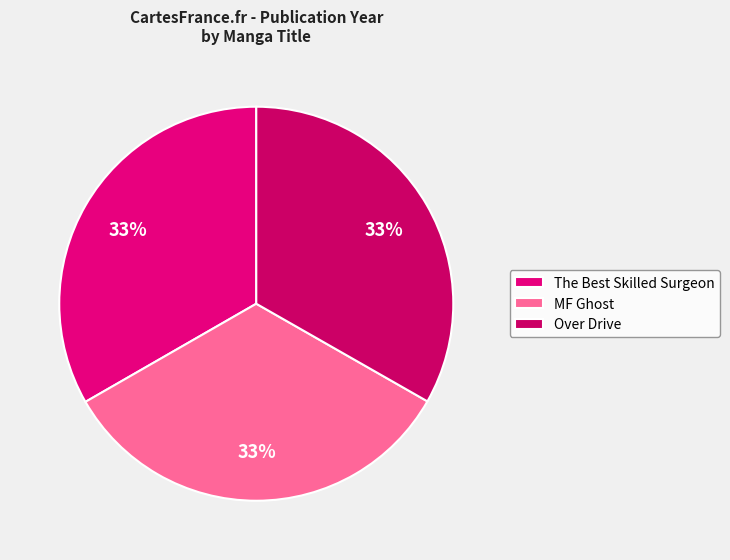

Is The Best Skilled Surgeon the majority of the pie?

No